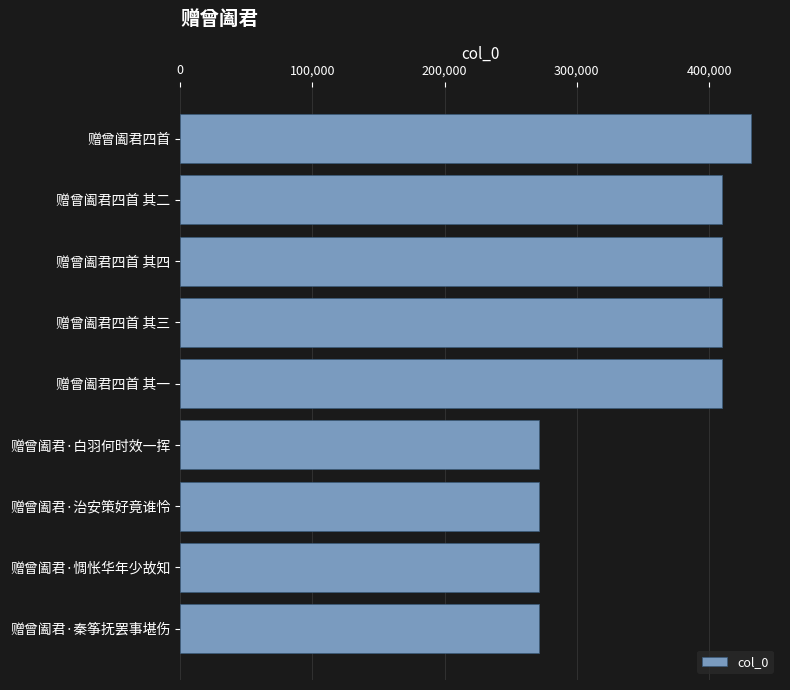

What is the sum of the values at 赠曾阖君·惆怅华年少故知 and 赠曾阖君四首 其一?

681515